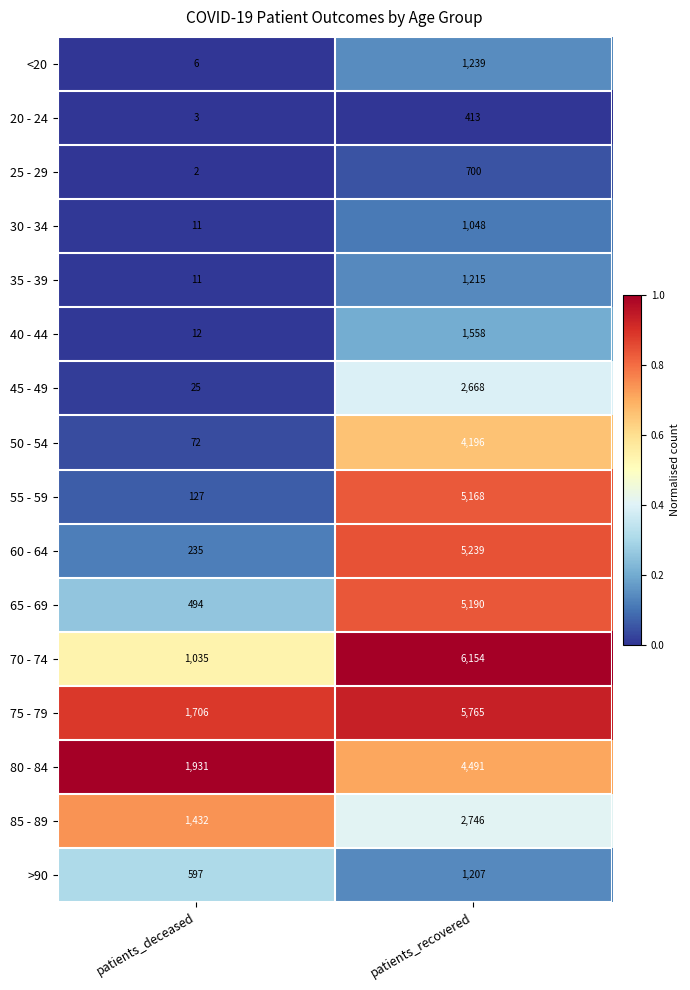

What value does the 85 - 89 series have at patients_deceased?

1432